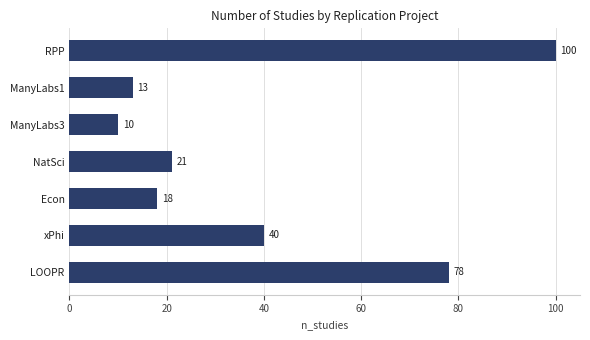

Which has a higher value, ManyLabs1 or RPP?

RPP